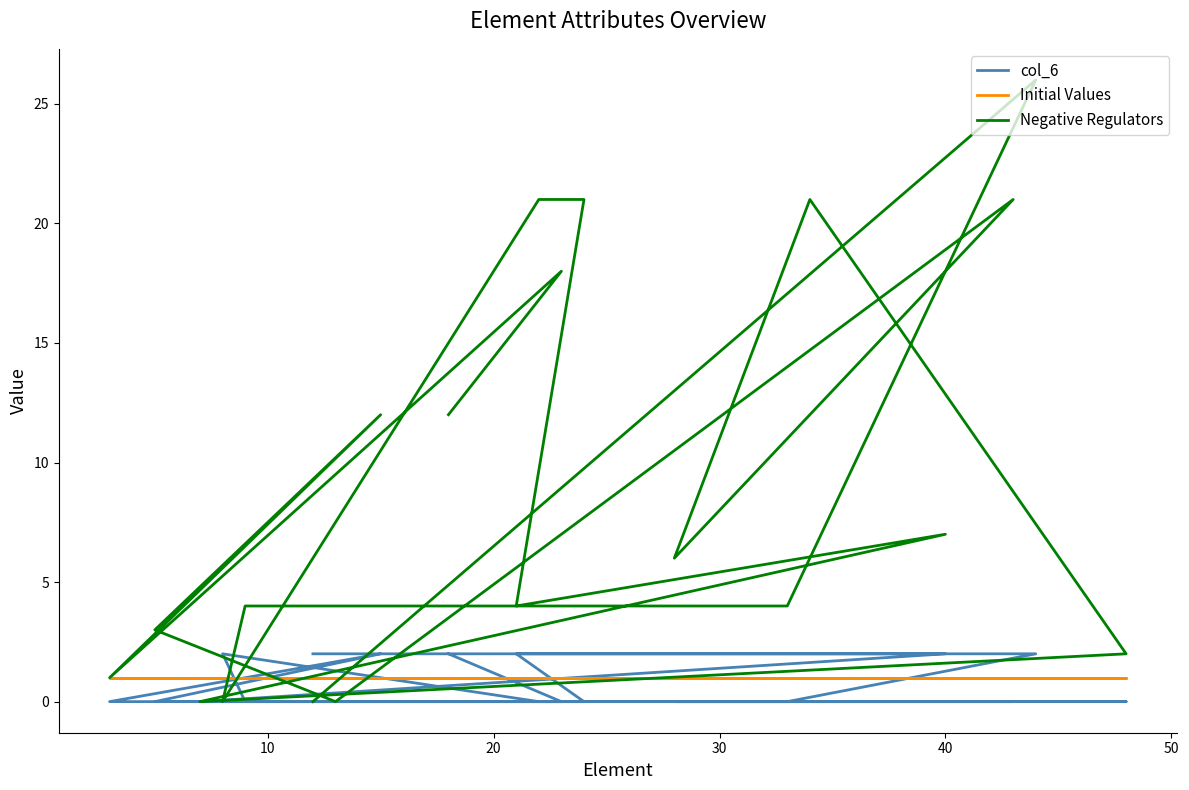

Which series has the largest total across all categories?

Negative Regulators